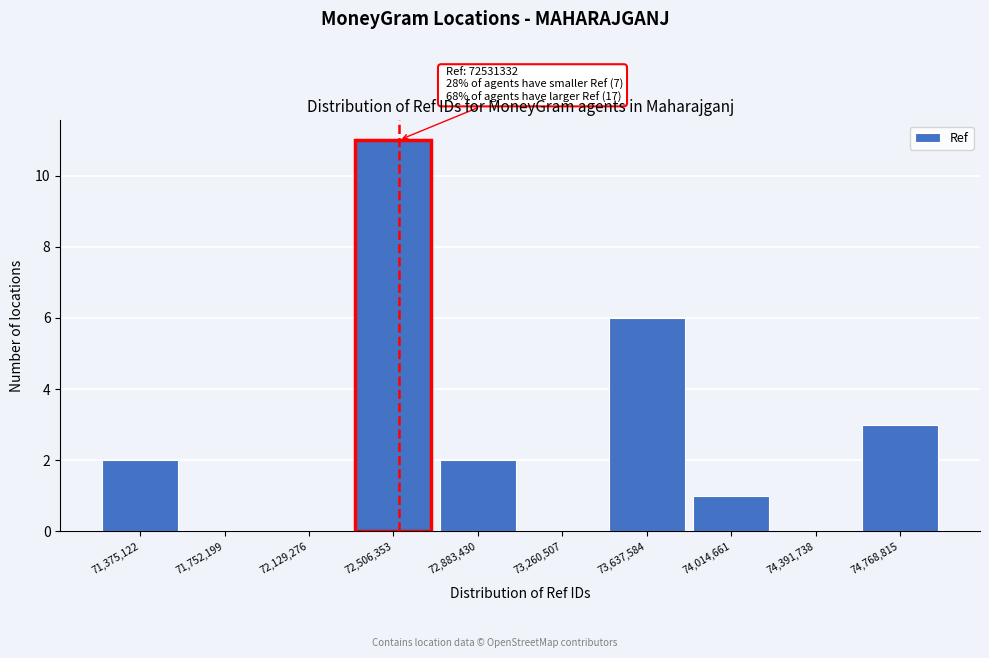

Over which range of the x-axis is the bar tallest?

72300000 to 72700000